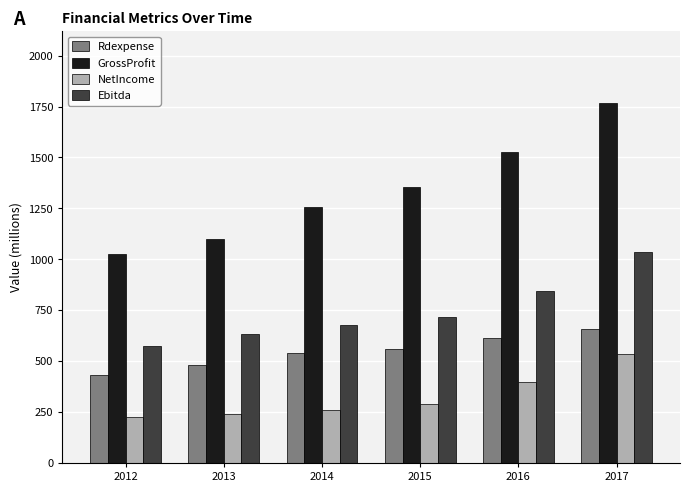

What is the difference between the highest and lowest values at 2016?

1126.6